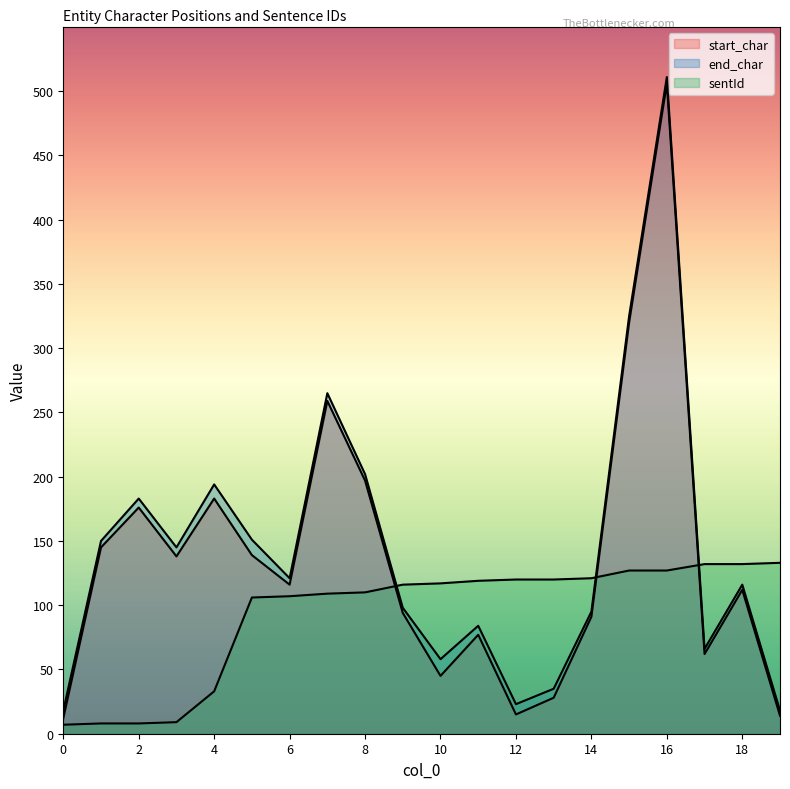

At how many categories does at least one series exceed 260?

3